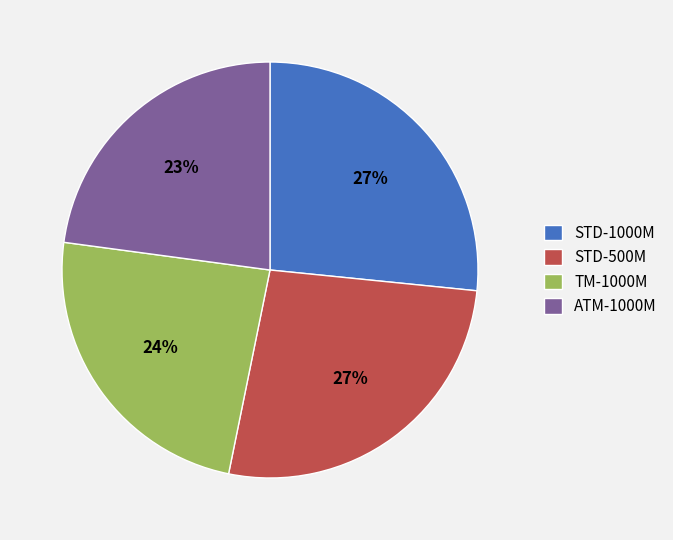

Count the number of slices in the pie.

4